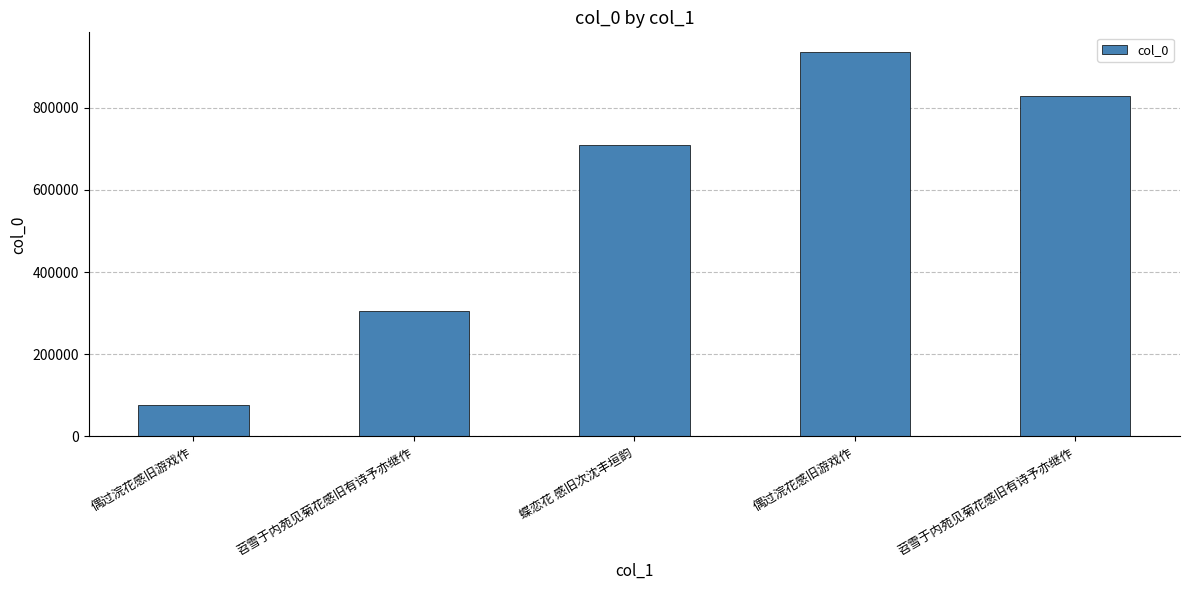

Rank the categories by value from lowest to highest.

偶过浣花感旧游戏作, 苕雪于内苑见菊花感旧有诗予亦继作, 蝶恋花 感旧次沈丰垣韵, 苕雪于内苑见菊花感旧有诗予亦继作, 偶过浣花感旧游戏作